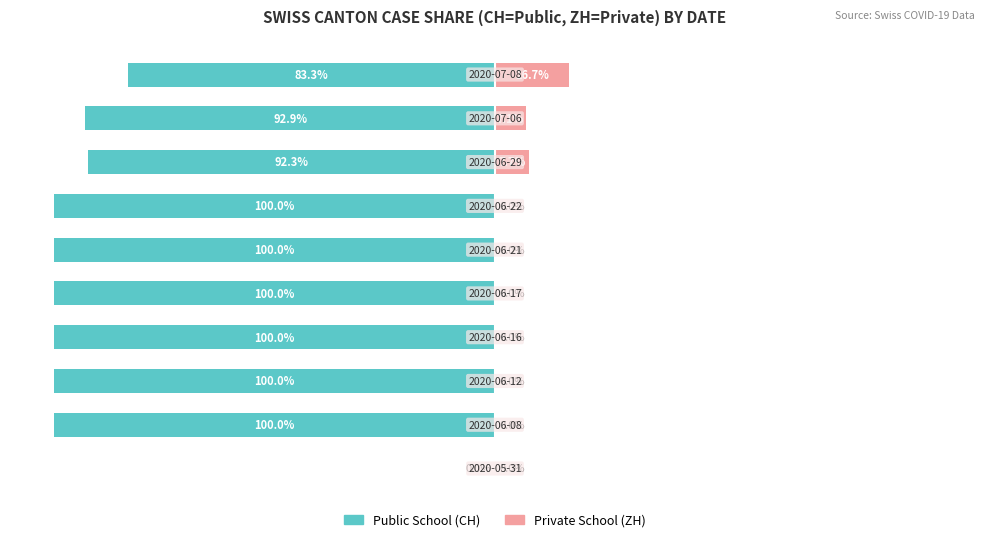

What is the minimum value shown in the chart?

-100.0